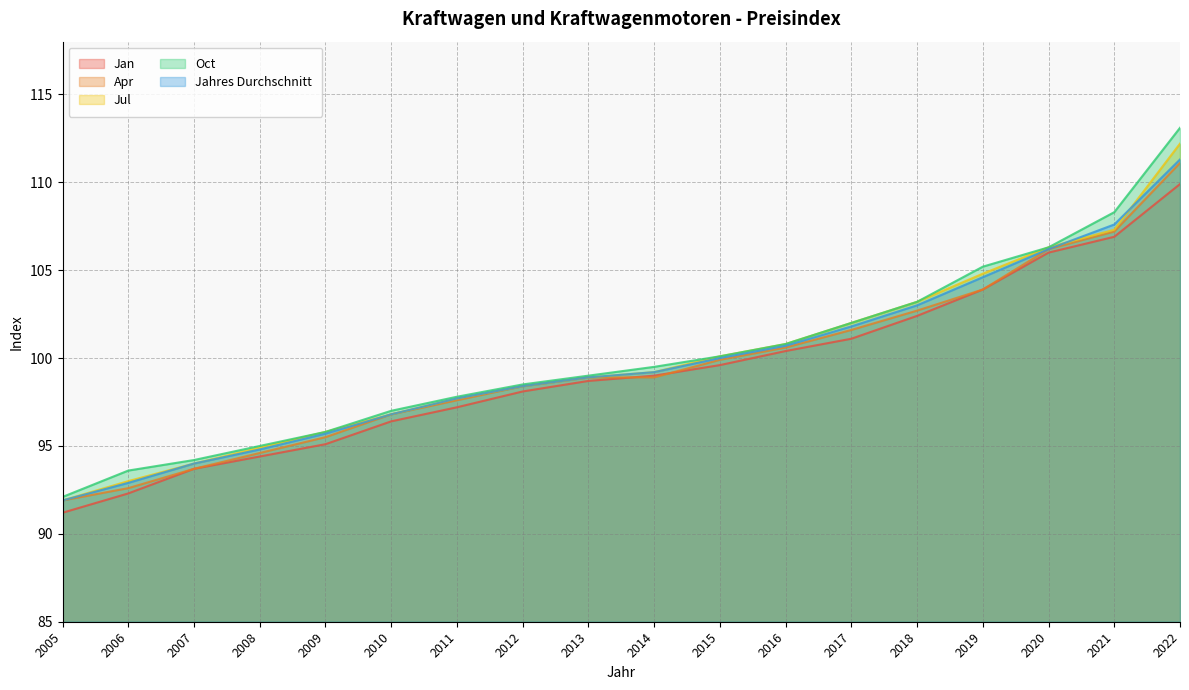

What is the minimum value for Jahres Durchschnitt?

91.9